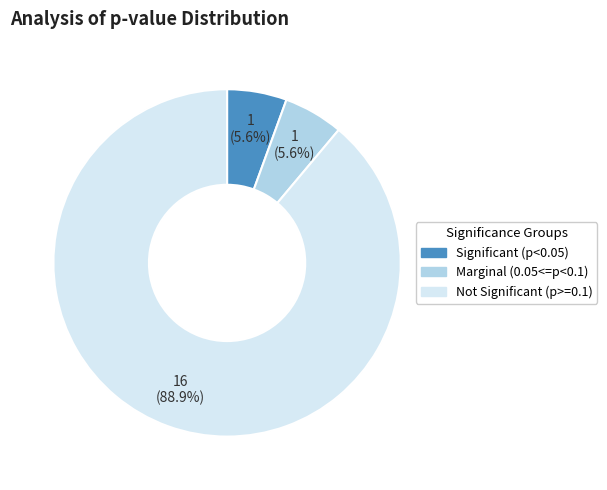

Which slice represents more than half of the pie?

Not Significant (p>=0.1)